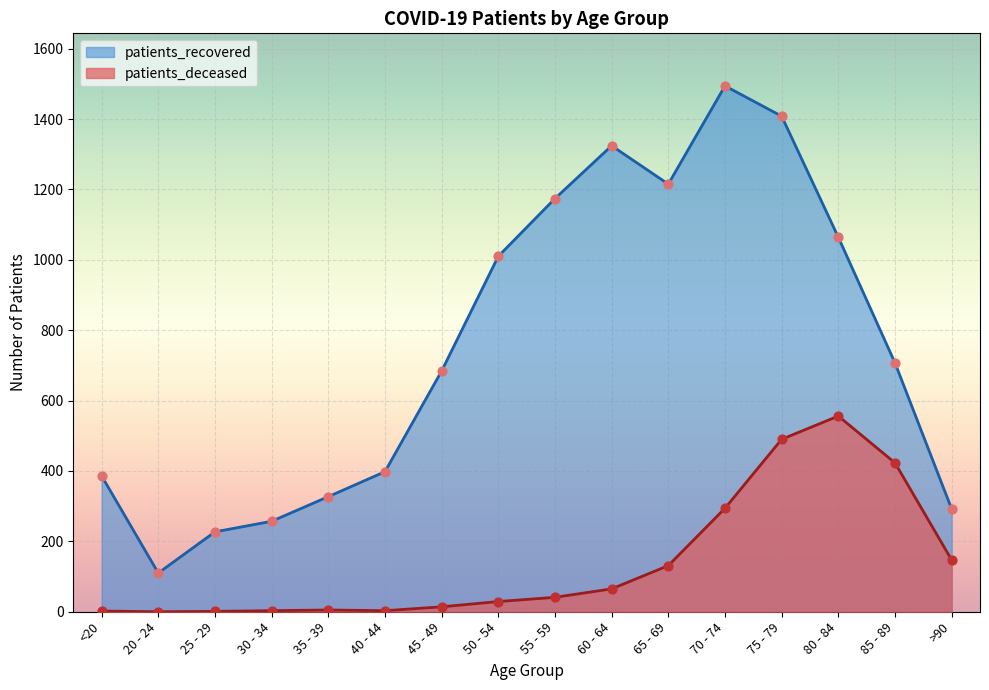

At which category is the sum across all series the highest?

75 - 79